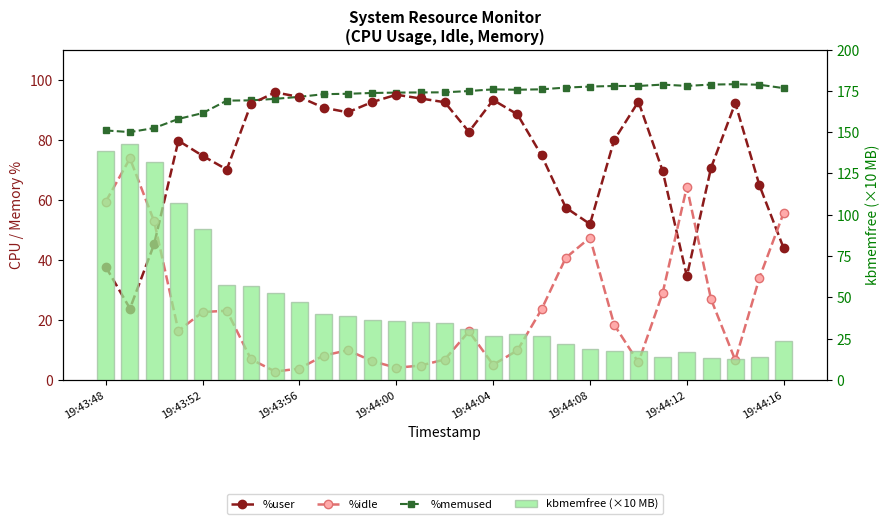

What is the highest value of the %idle series?

73.8